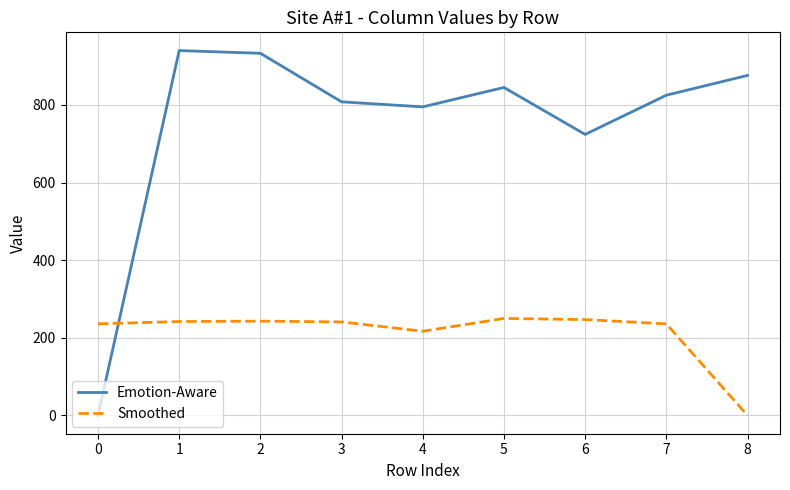

True or false: Emotion-Aware has more than 1 interior local peaks.

True